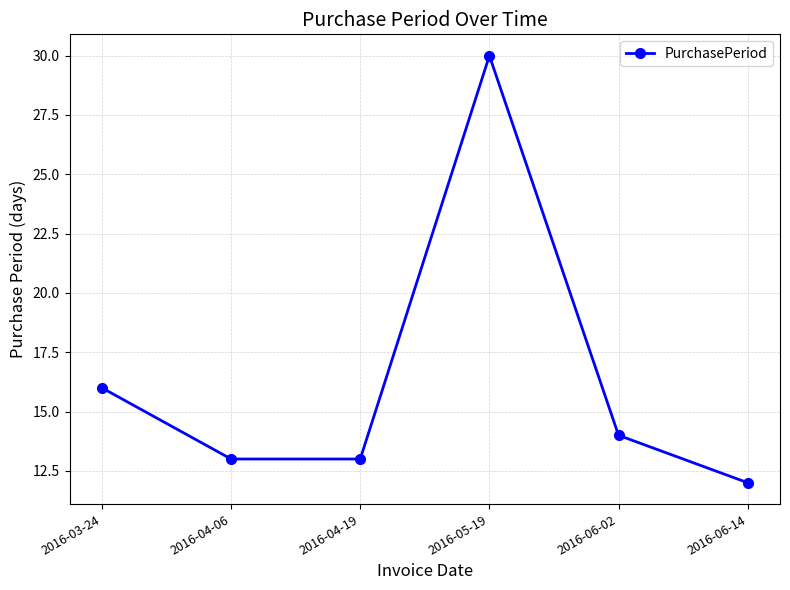

Approximately how many times larger is the value at 2016-04-19 compared to 2016-05-19?

0.4